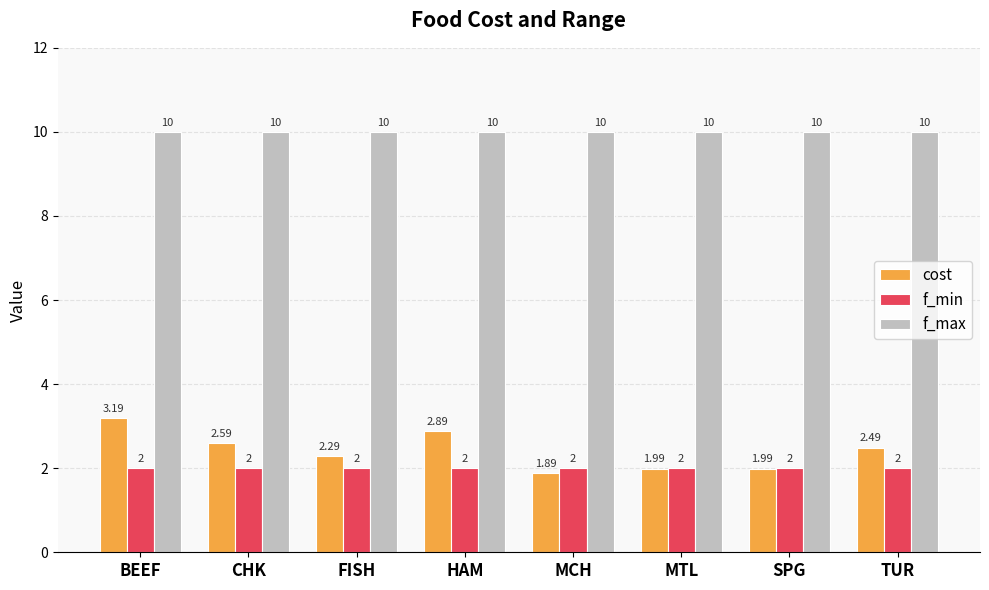

How many bars are there in each group?

3